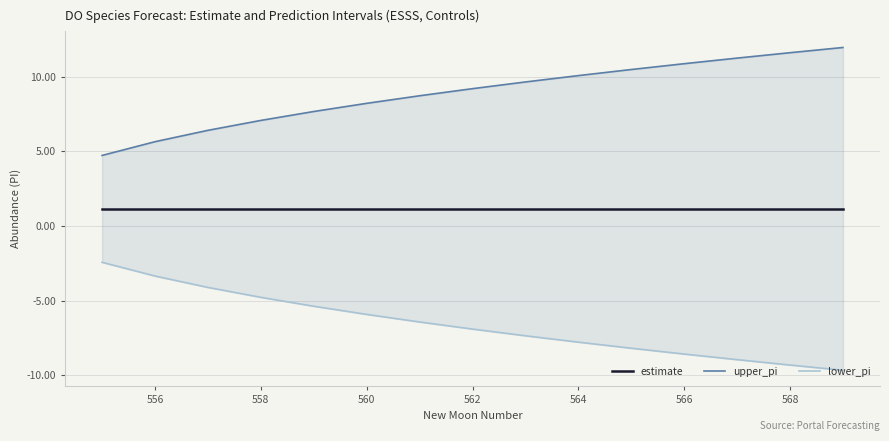

At how many categories does at least one series exceed -6?

15